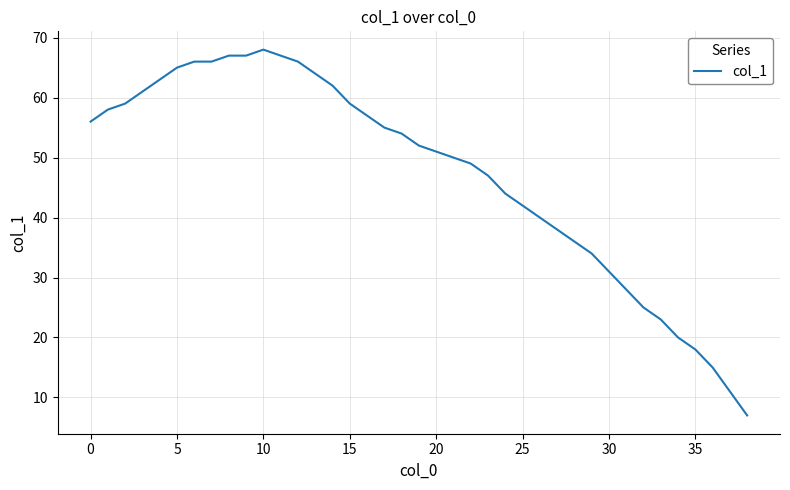

What is the maximum value shown in the chart?

68